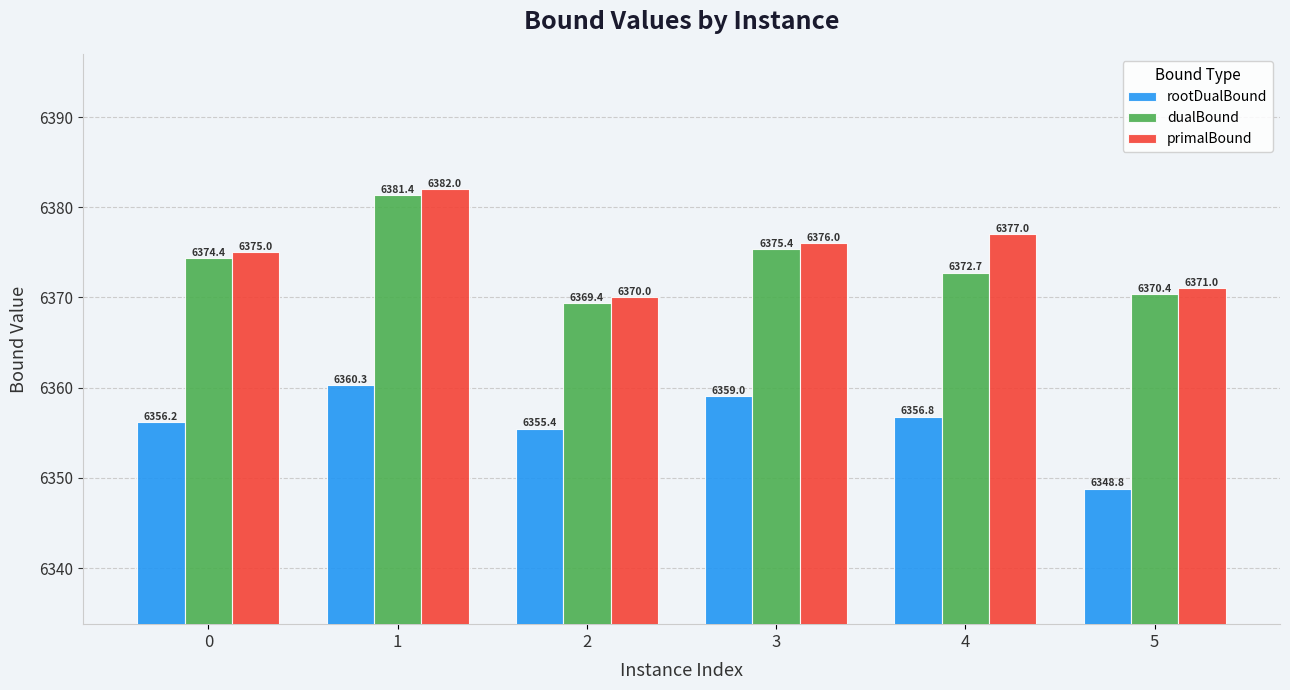

How many data points in dualBound are above 6374?

3